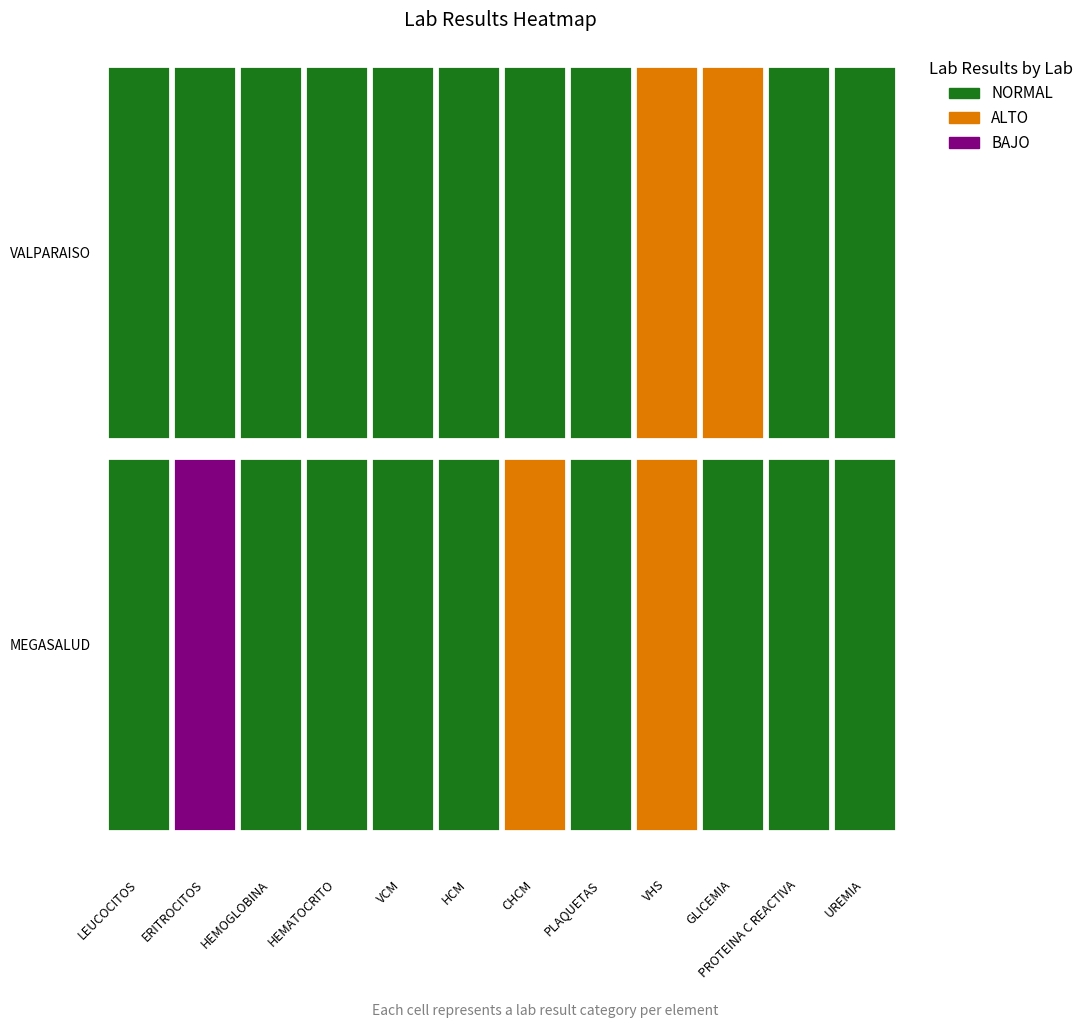

At which label does MEGASALUD reach its minimum?

UREMIA